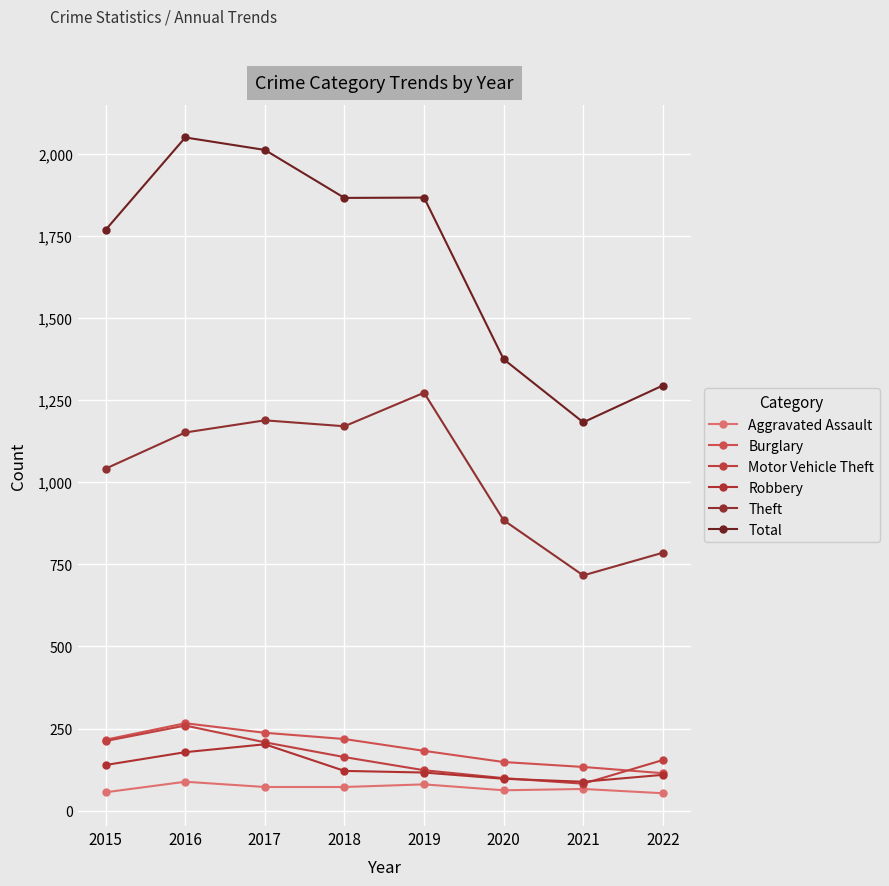

How many interior local valleys does the Motor Vehicle Theft series have?

1